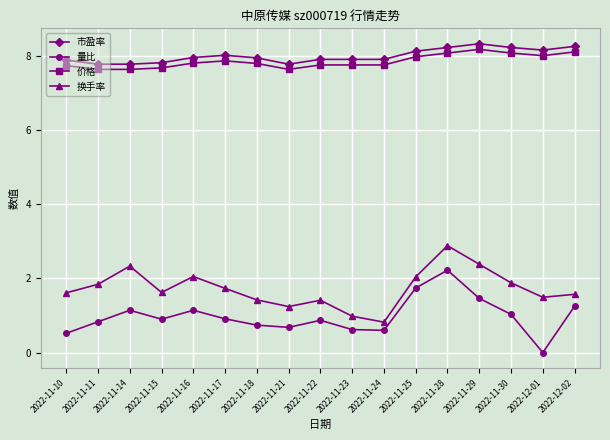

What is the average value of the 量比 series?

1.0